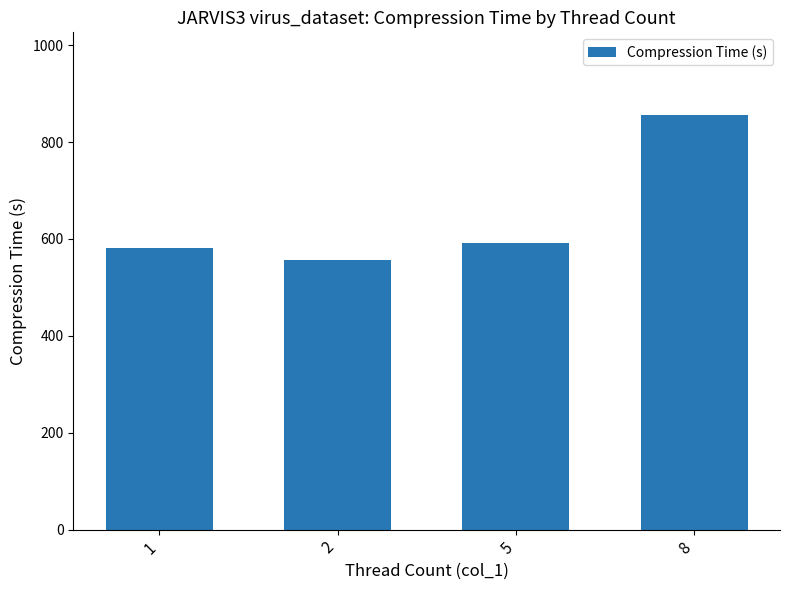

Reading left to right, extract all data points from this chart.

1=582.0	2=555.9	5=591.1	8=855.5